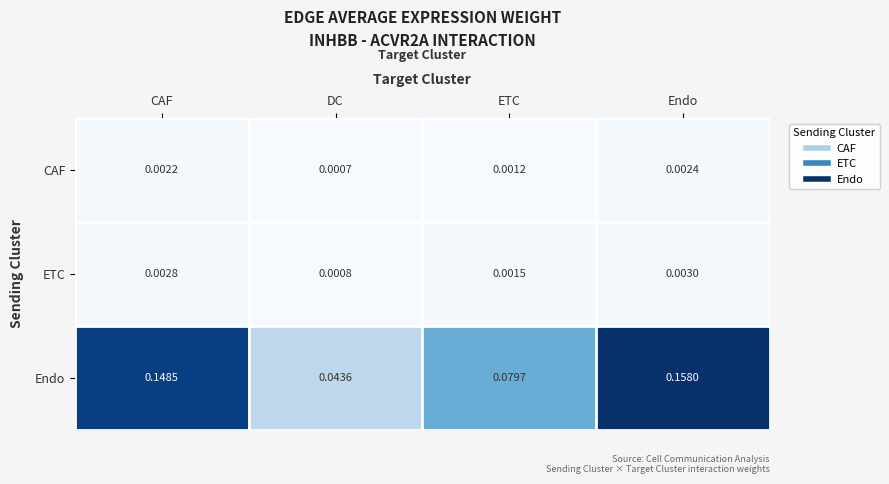

Rank the series at DC from highest to lowest value.

Endo, ETC, CAF